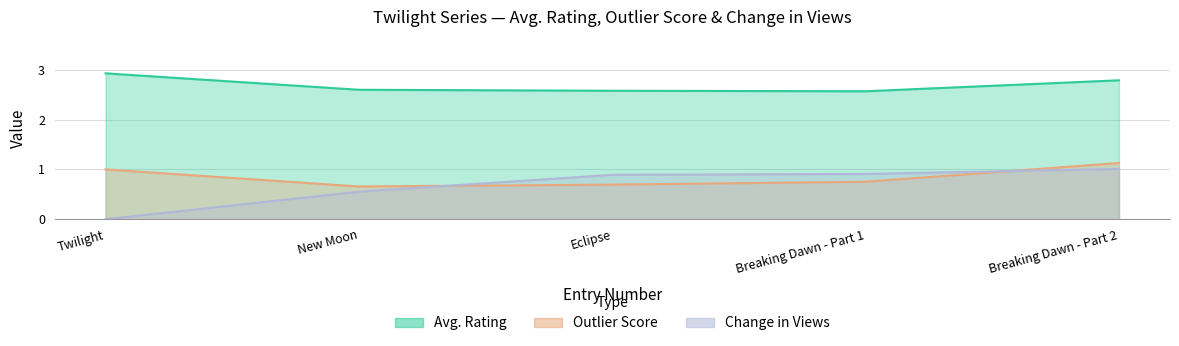

True or false: Change in Views and Avg. Rating cross at least once.

False